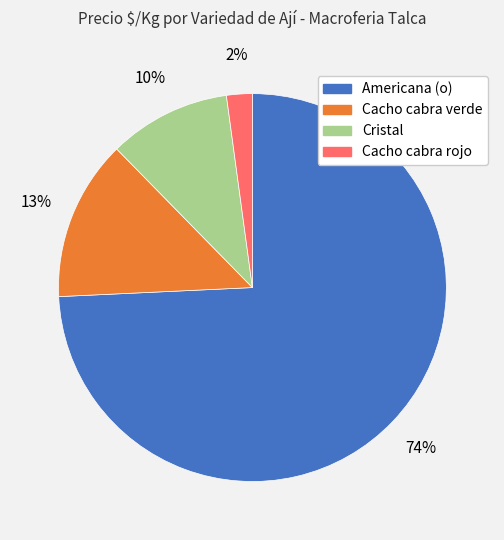

To the nearest percent, what is the average slice percentage?

25%